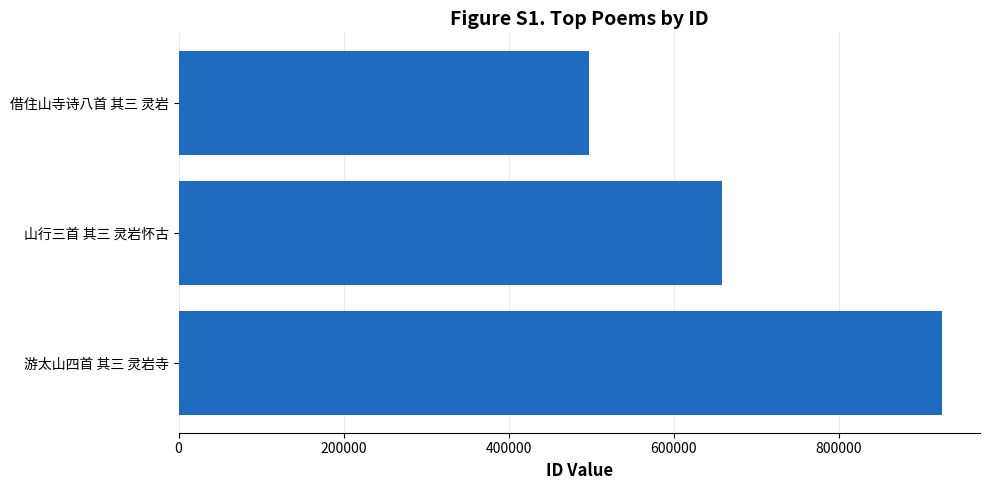

Which has a higher value, 山行三首 其三 灵岩怀古 or 借住山寺诗八首 其三 灵岩?

山行三首 其三 灵岩怀古